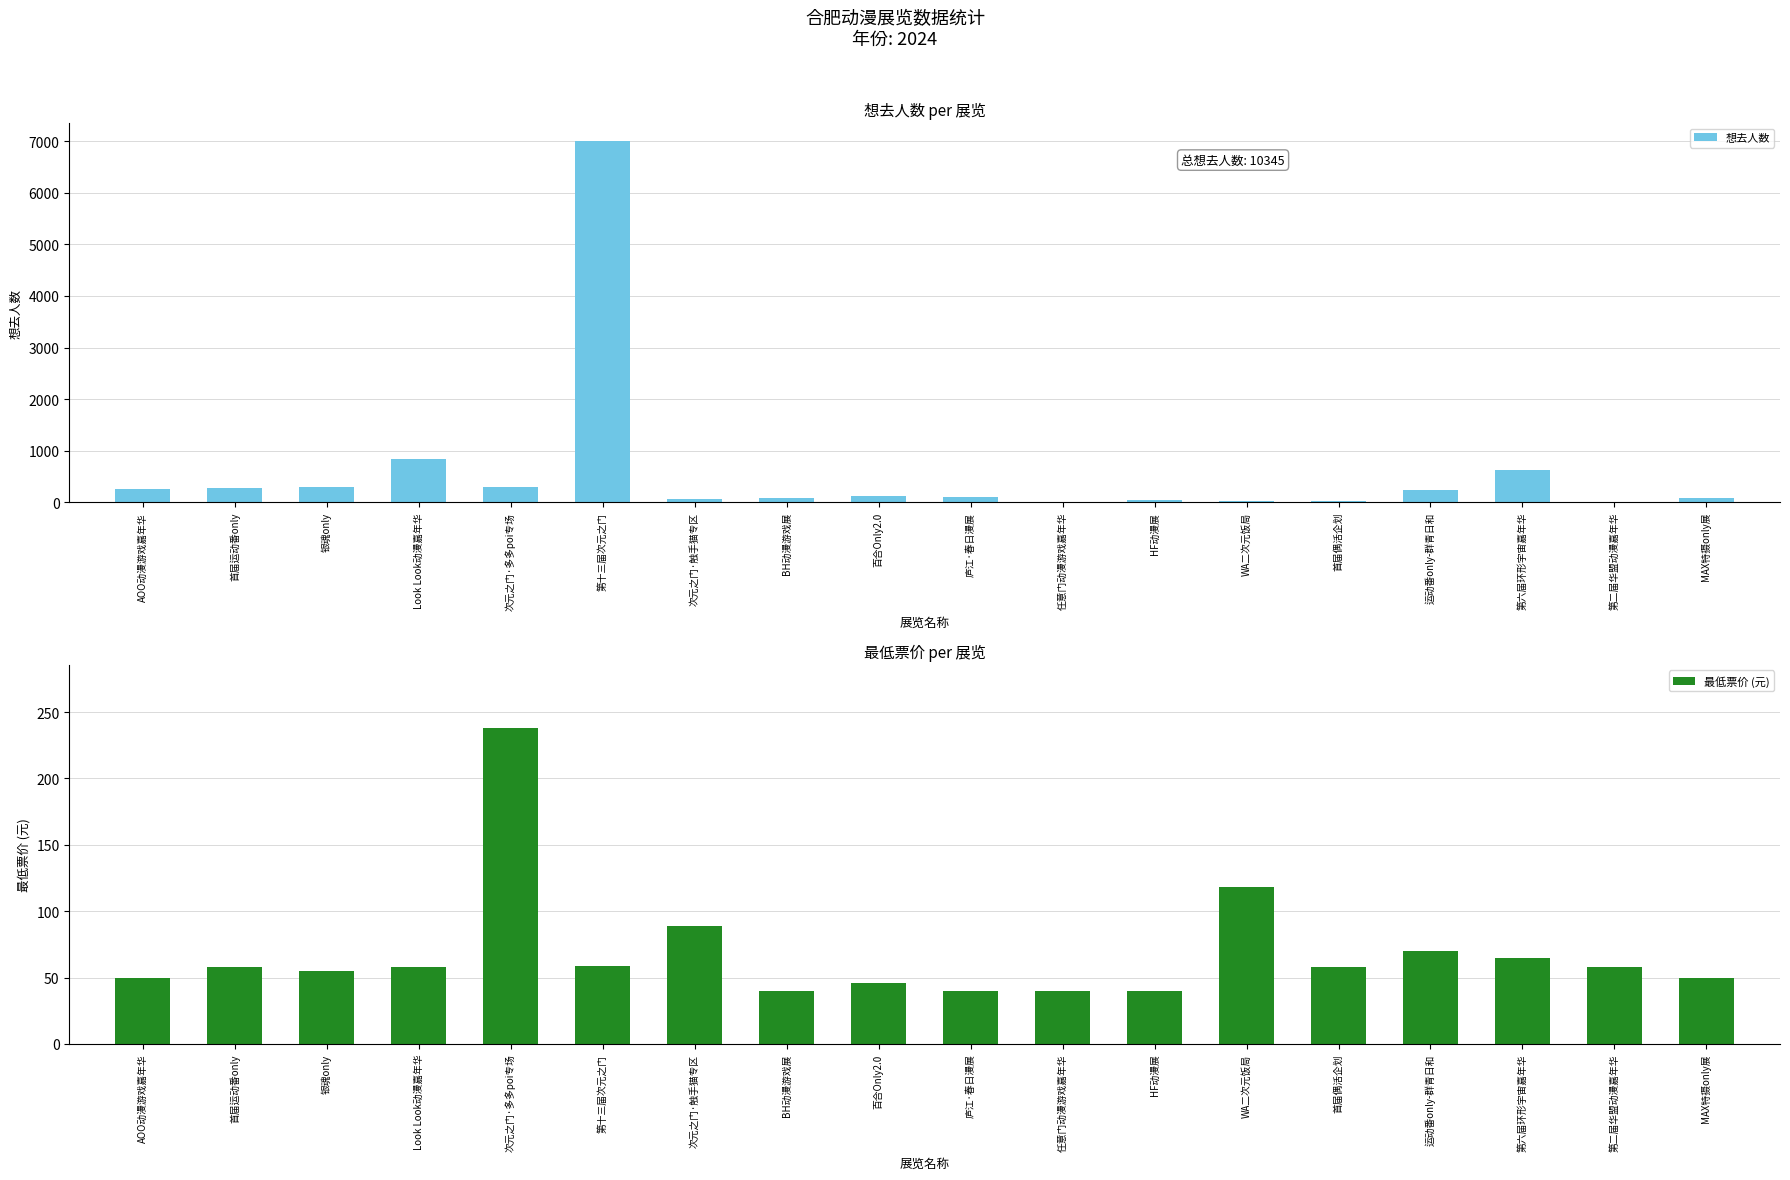

True or false: 最低票价 (元) has a value of 58.5 at 第十三届次元之门.

True